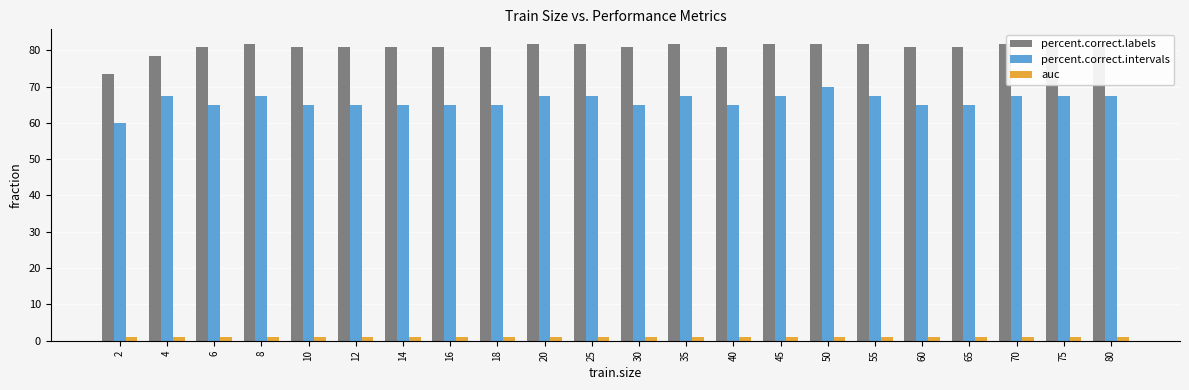

What is the approximate value of percent.correct.labels at 18?

80.8